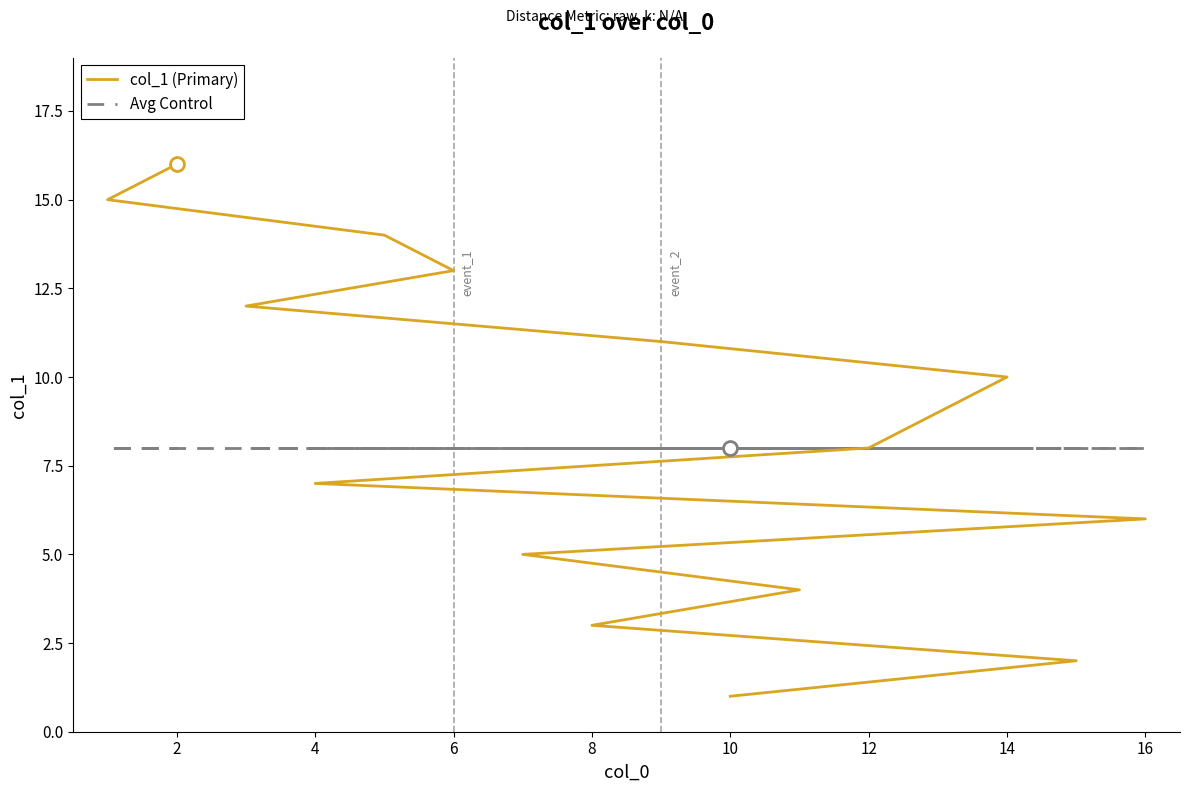

Which series has the largest range (max minus min)?

col_1 (Primary)